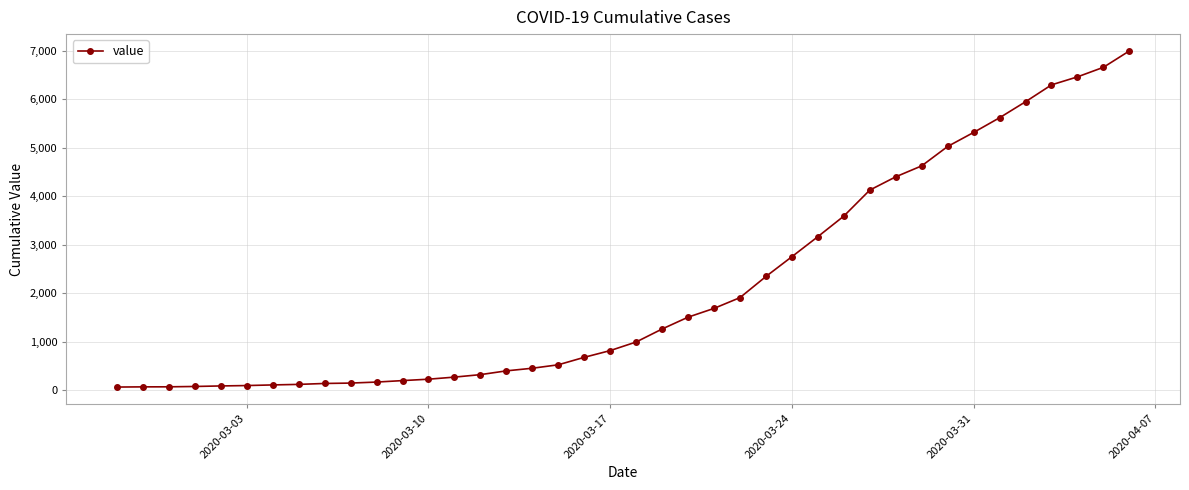

What is the greatest value displayed?

6995